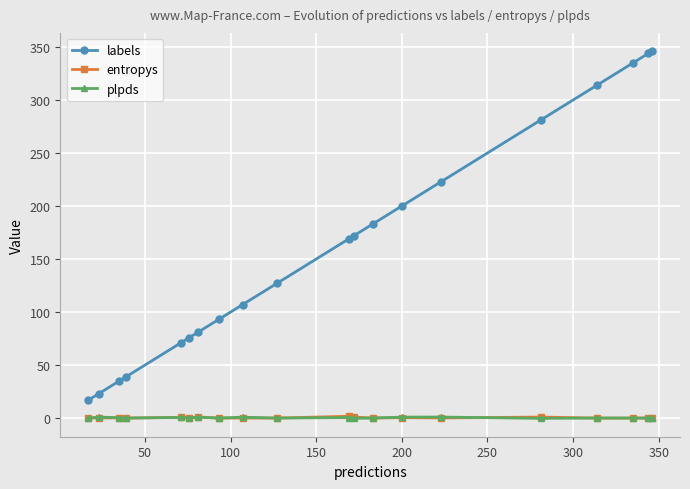

True or false: labels and entropys intersect in this chart.

False